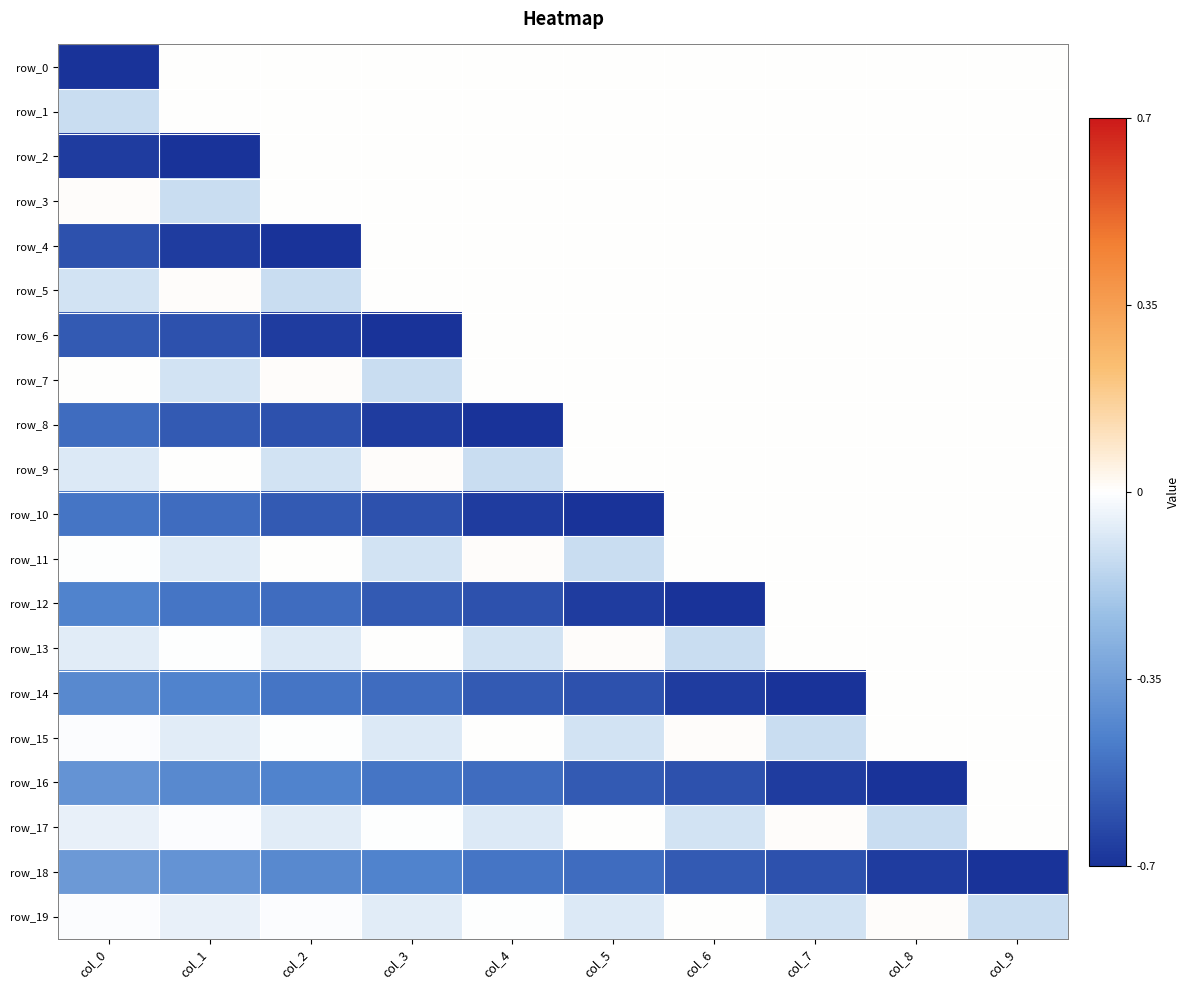

What is the difference between the row_4 values at col_7 and col_1?

0.7